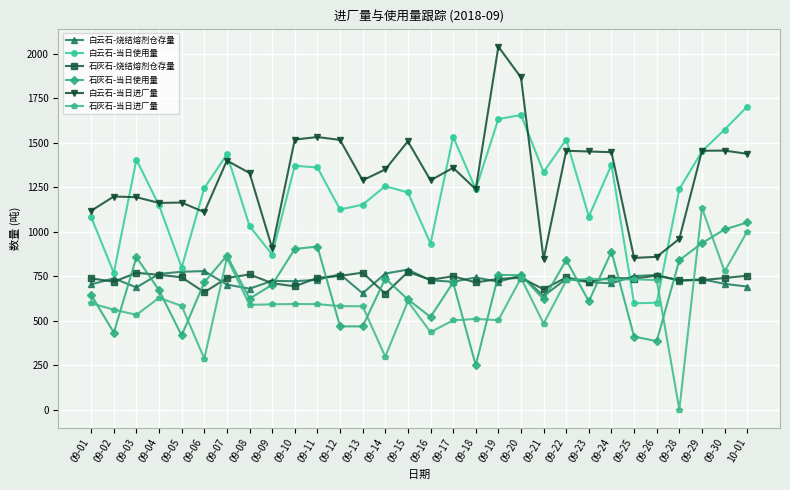

What is the difference between the 白云石-当日使用量 values at 09-12 and 09-04?

23